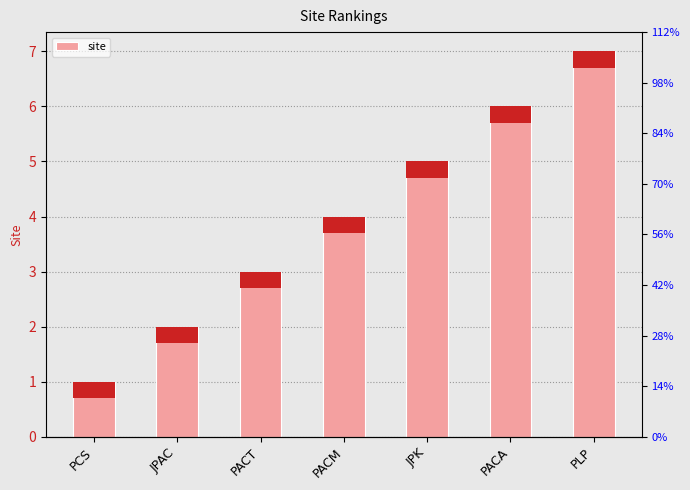

What is the value of the 1st bar from the left?

1